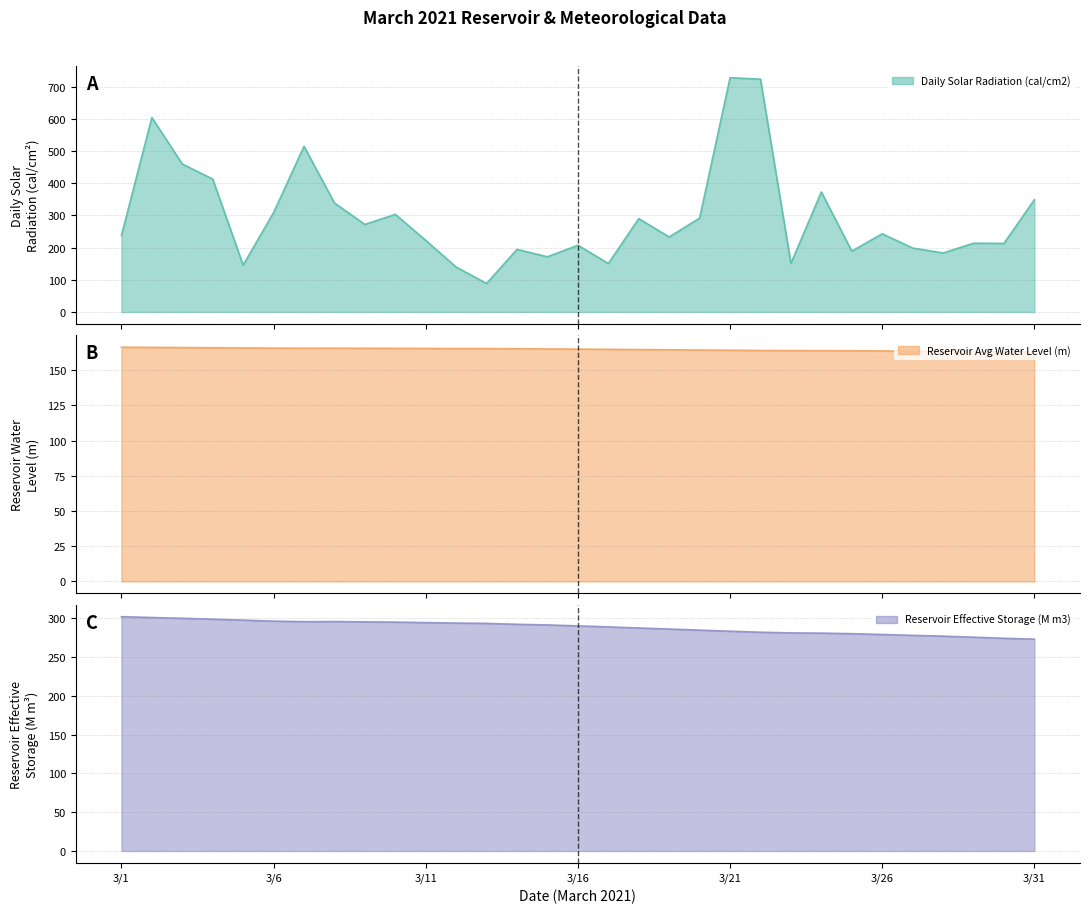

Which category has the highest value in the Reservoir Avg Water Level (m) series?

3/1